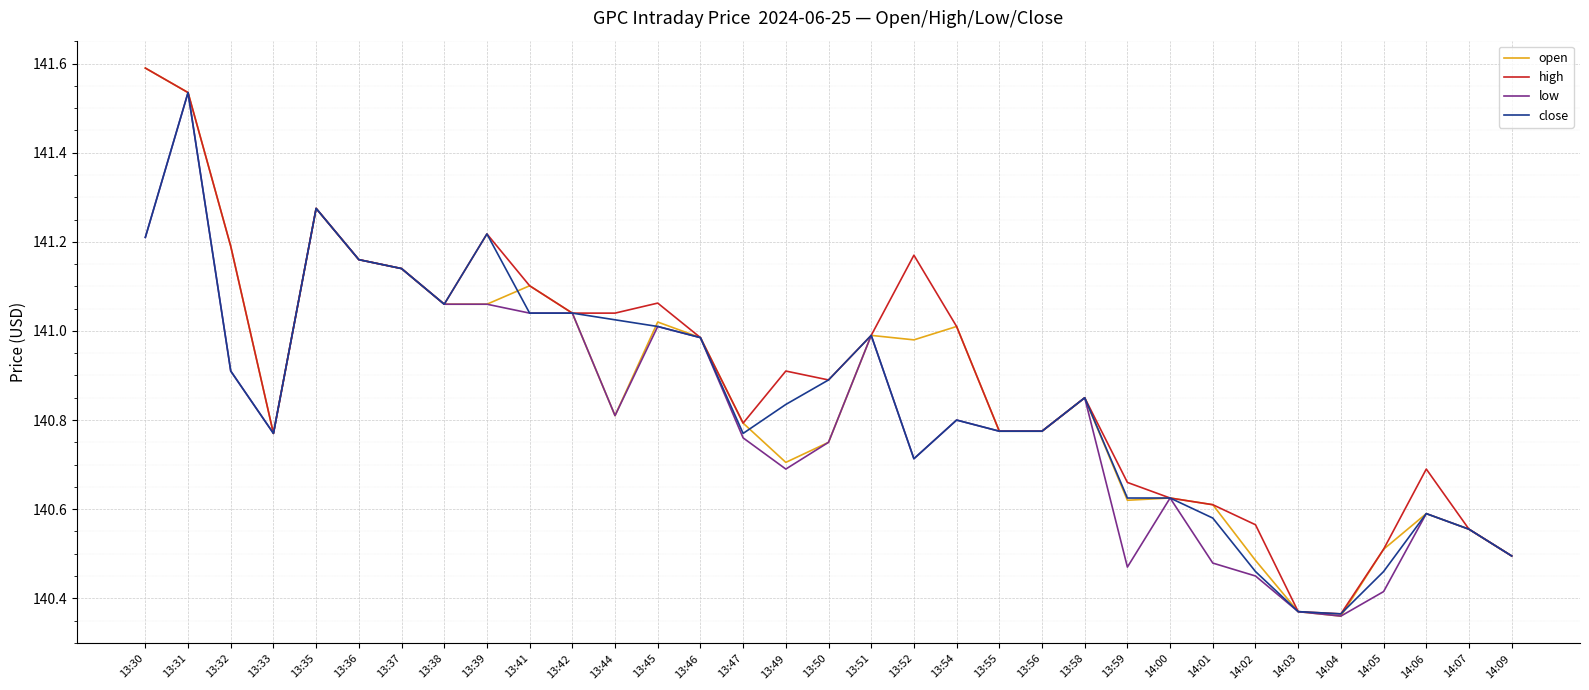

Which series has the largest range (max minus min)?

open